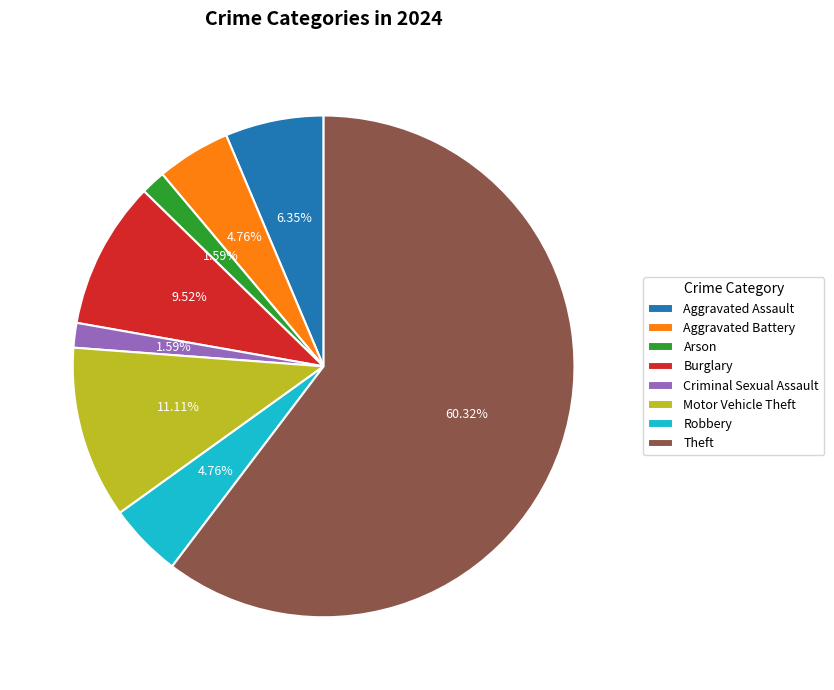

To the nearest percent, what percentage of the pie is Aggravated Battery?

5%